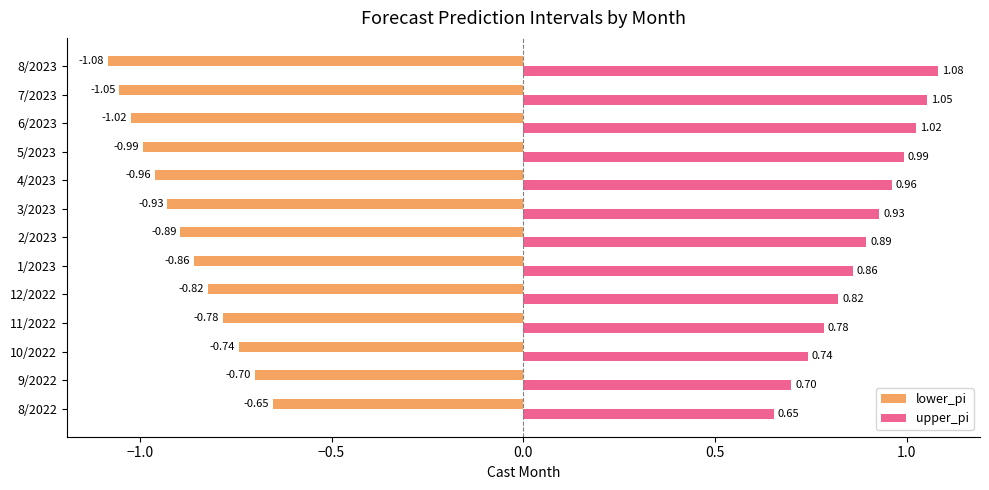

Is the value of lower_pi at 8/2023 greater than the value of upper_pi at 4/2023?

No